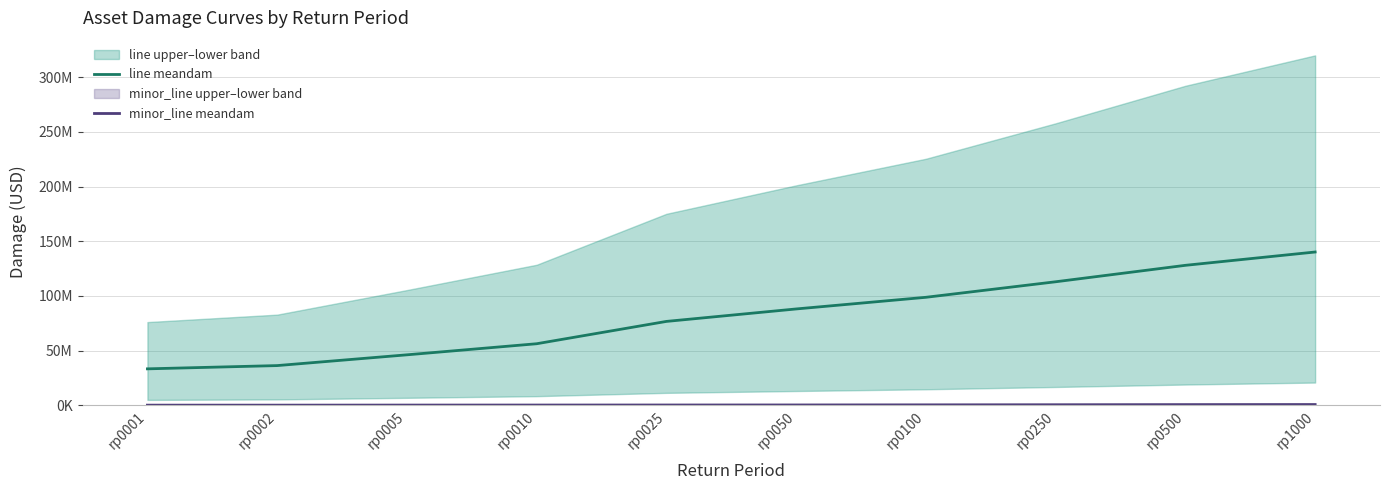

What is the difference between the line meandam values at rp0050 and rp0025?

11388512.7